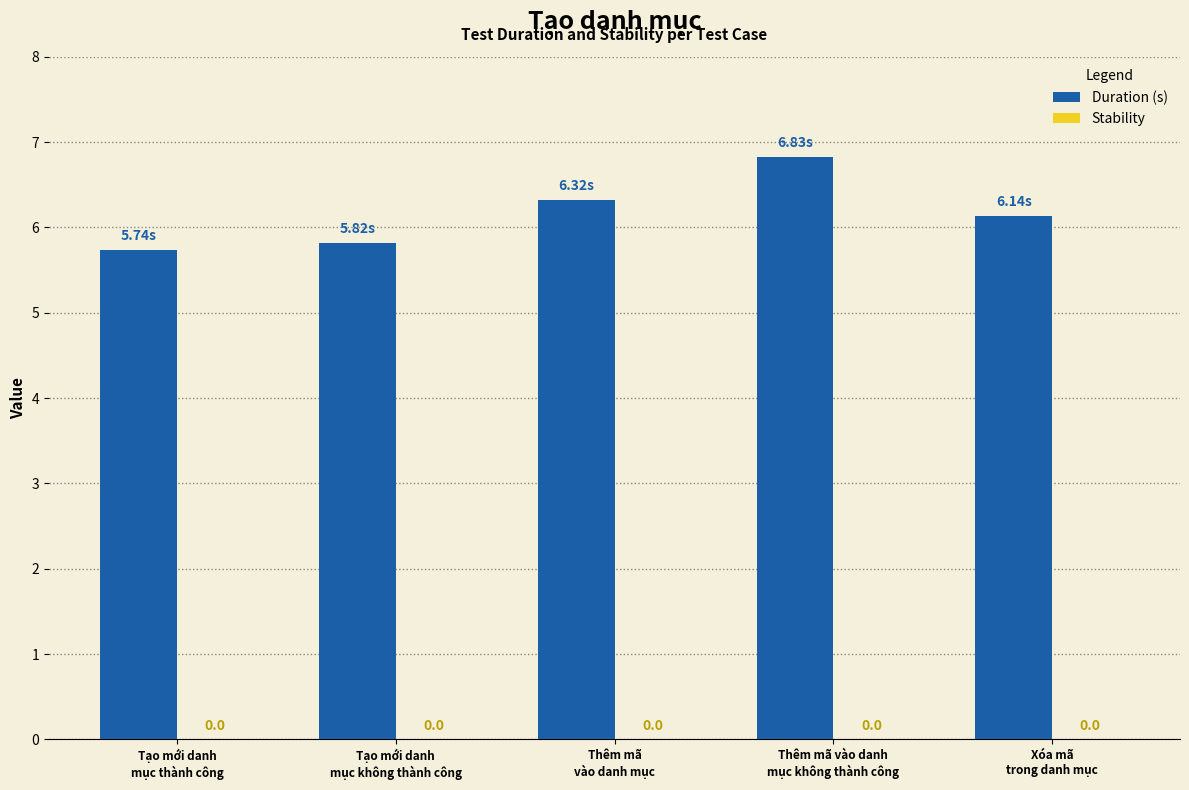

Are the bars horizontal?

No